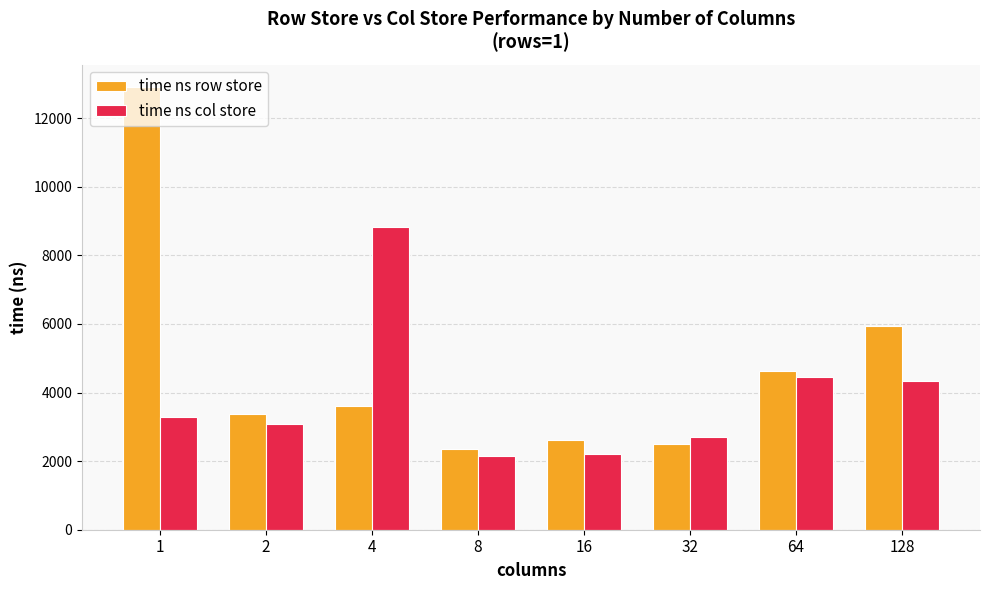

Does the chart contain stacked bars?

No